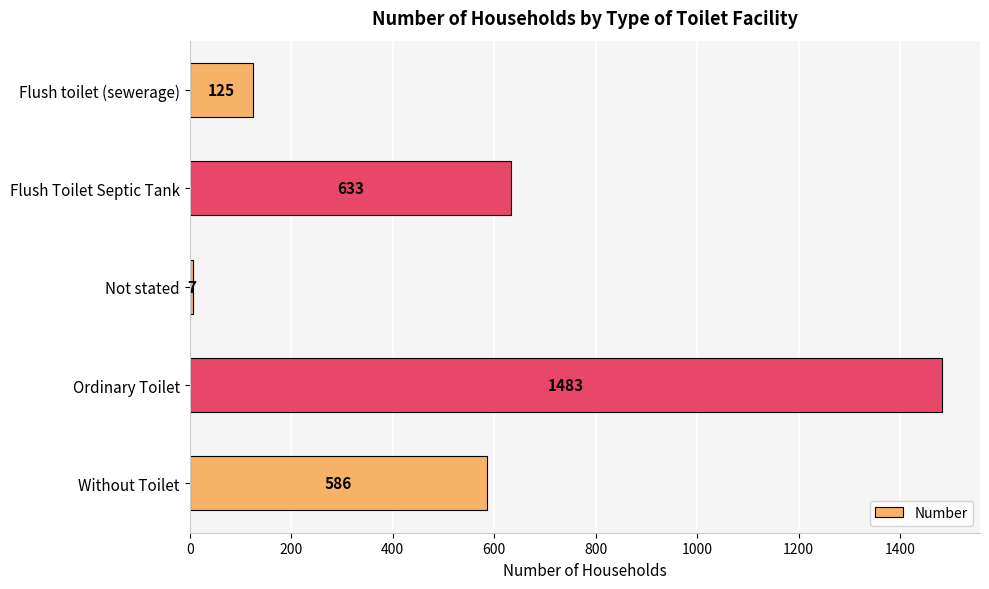

What is the approximate value at Without Toilet?

586